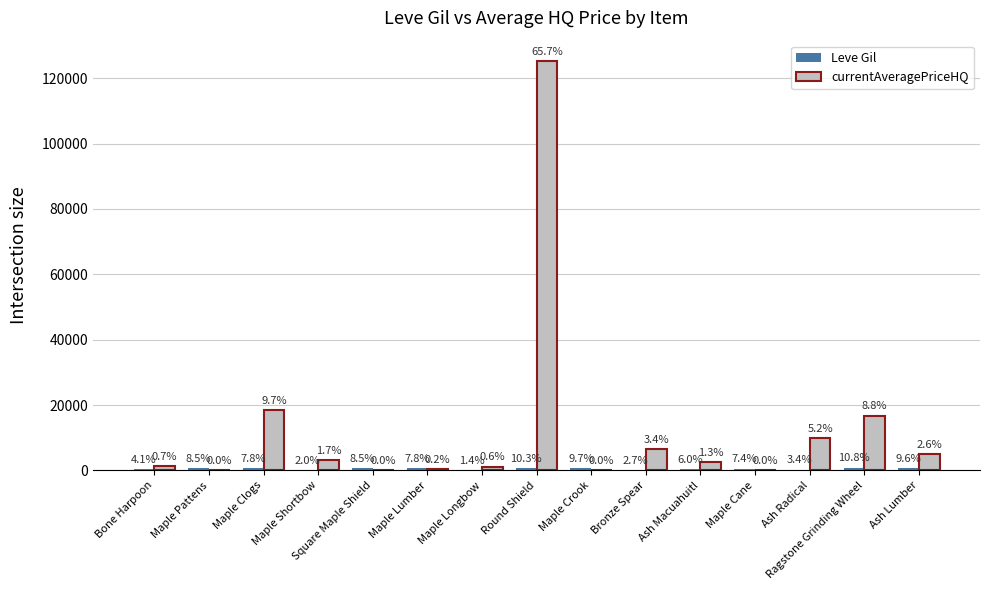

Does the chart contain stacked bars?

No